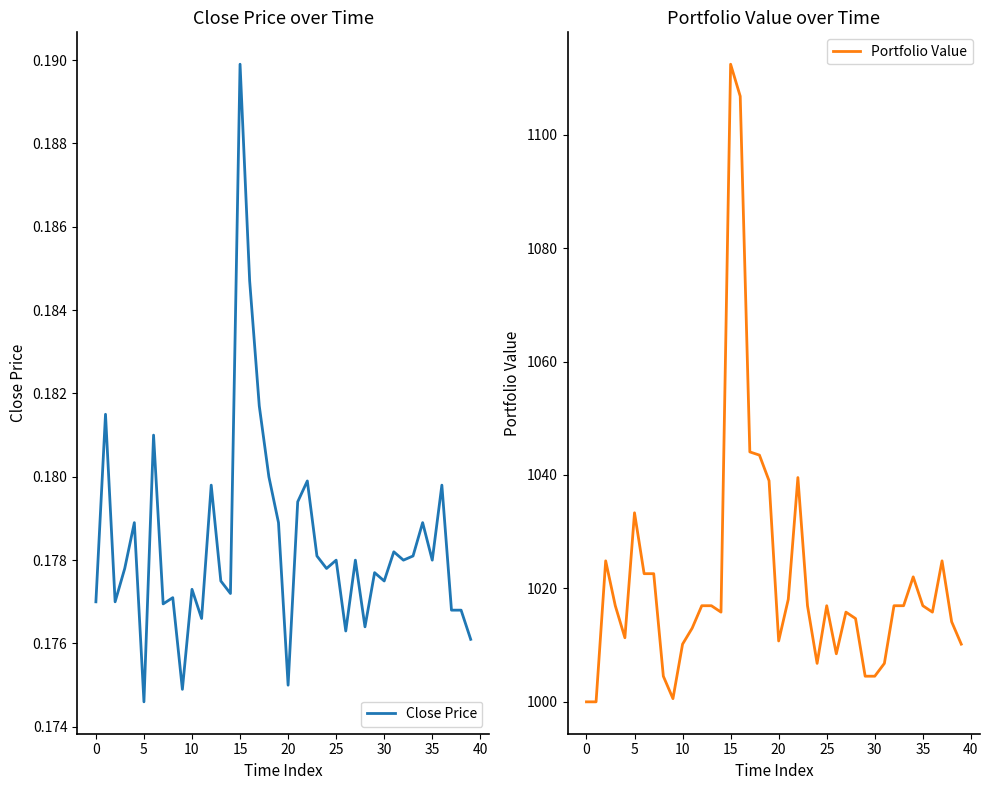

At which label does Close Price reach its peak?

15